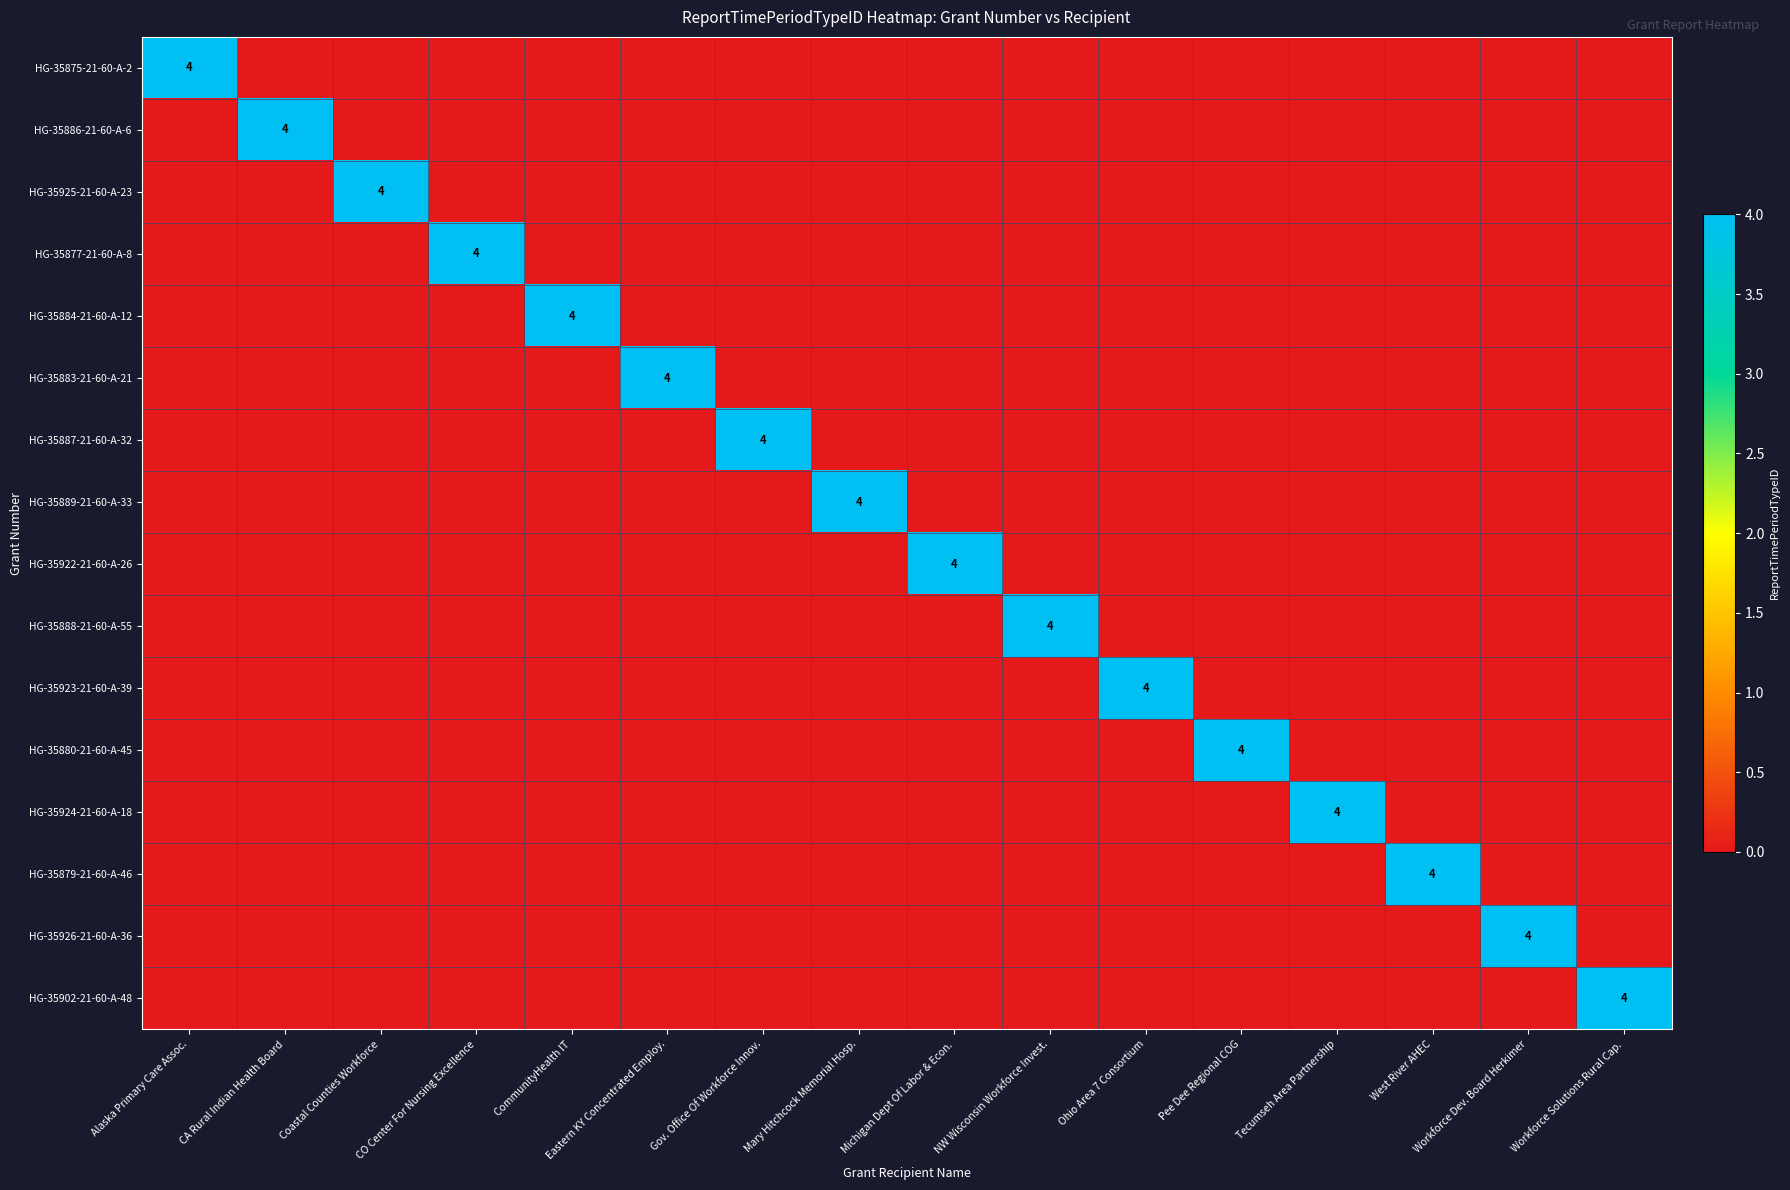

At which label does HG-35922-21-60-A-26 reach its minimum?

Alaska Primary Care Assoc.